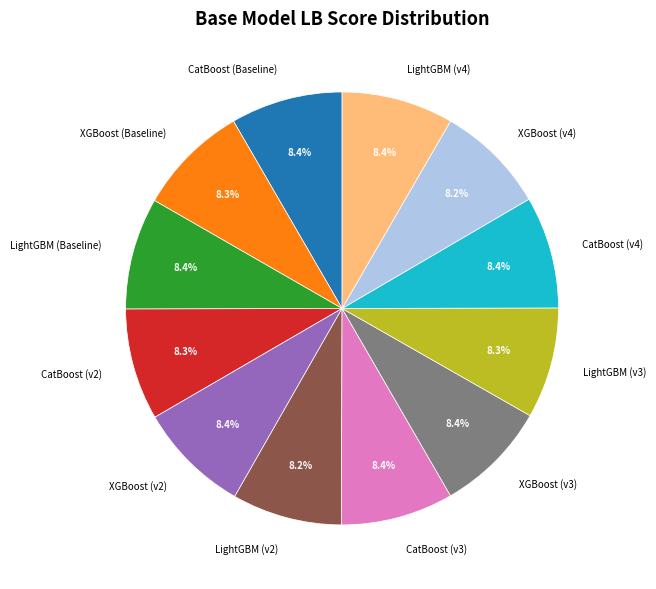

True or false: XGBoost (v2) accounts for 1% of the total.

False